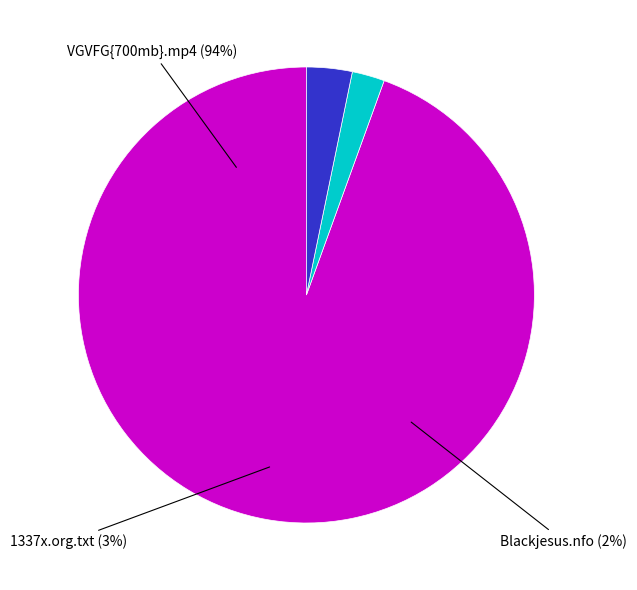

To the nearest percent, what percentage of the pie is 1337x.org.txt?

3%